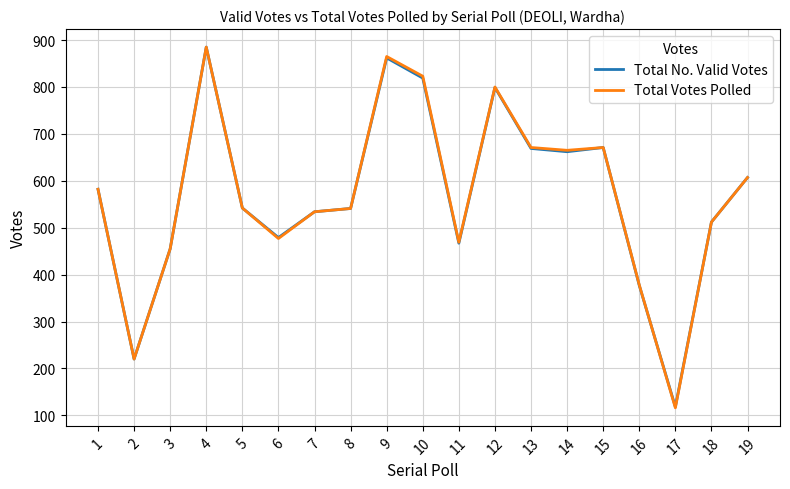

What value does the Total Votes Polled series have at 14?

665